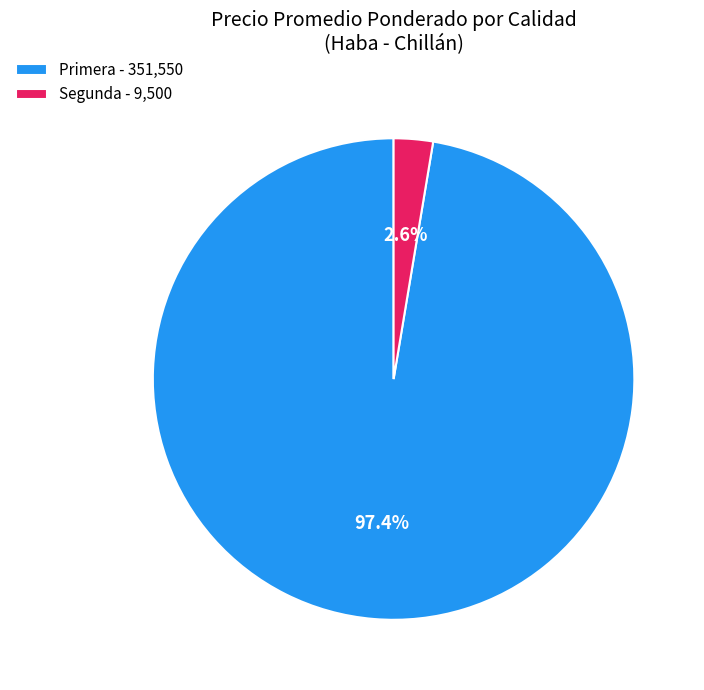

What is the smallest slice in the pie chart?

Segunda - 9,500